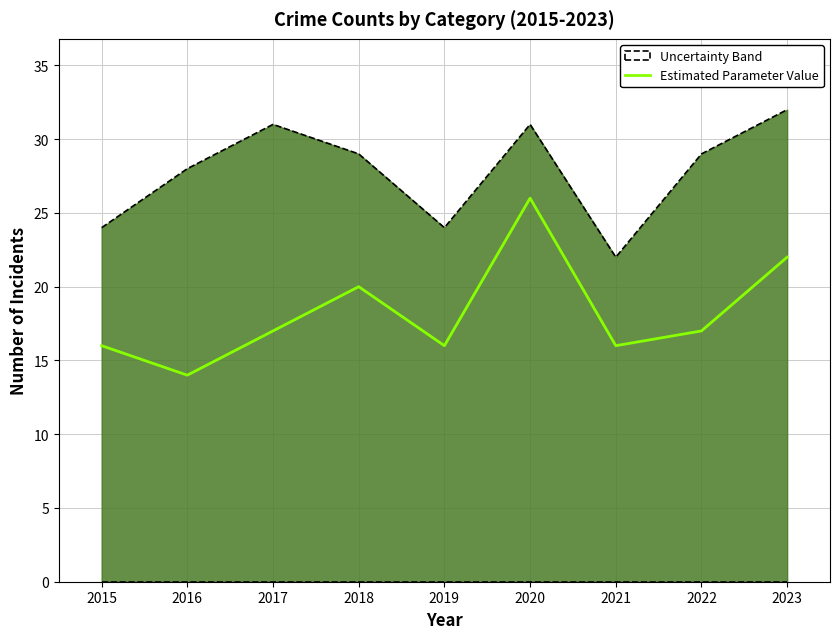

What is the change in value from 2015 to 2023?

+6